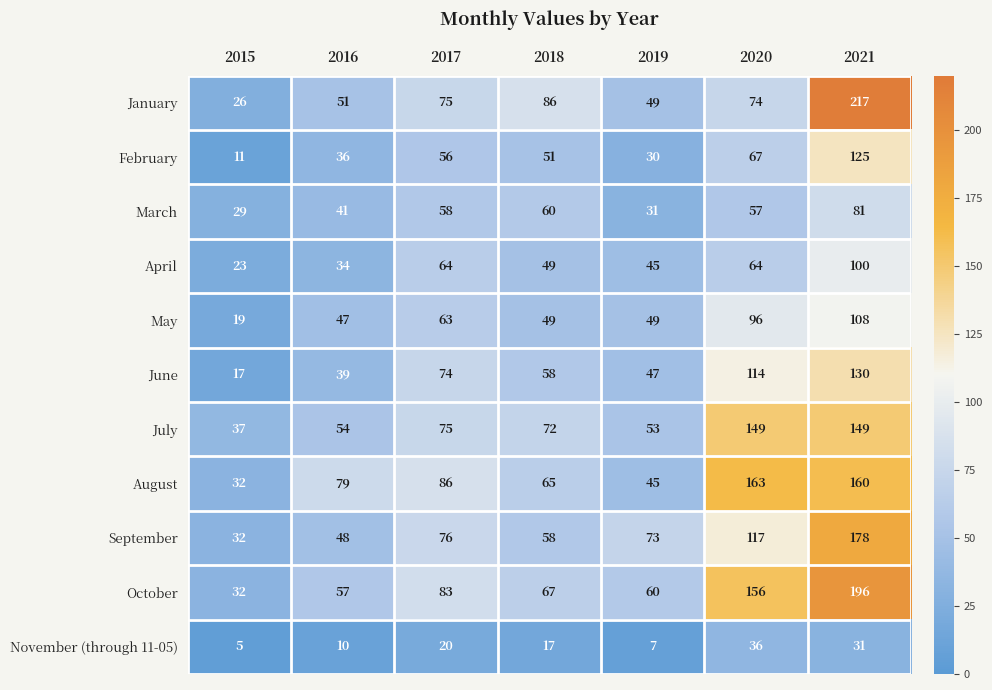

At which label is May closest to 63?

2017